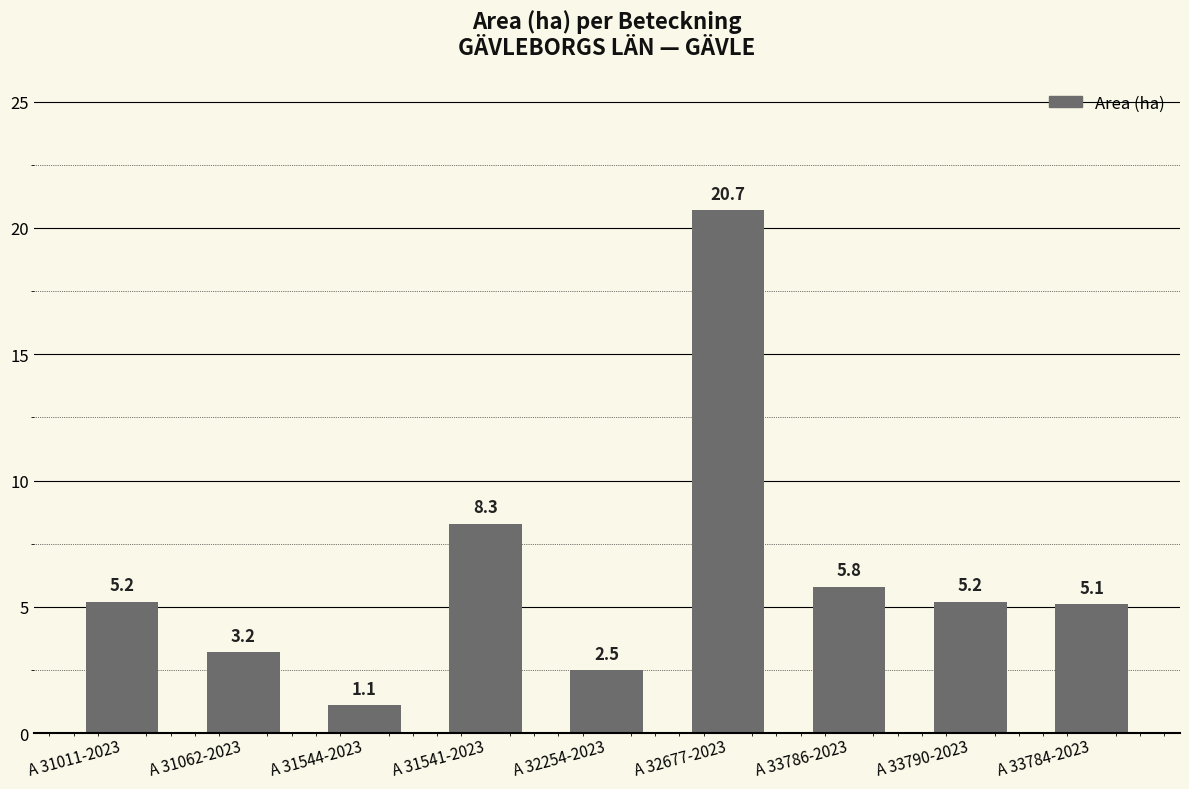

Are the bars horizontal?

No